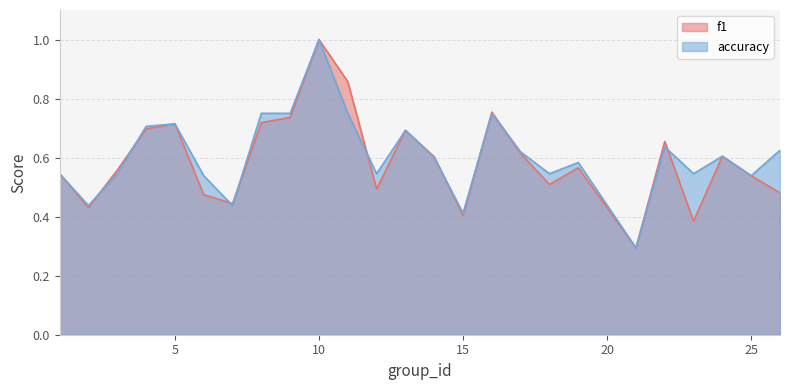

In f1, how many points are higher than both neighbors (excluding endpoints)?

7